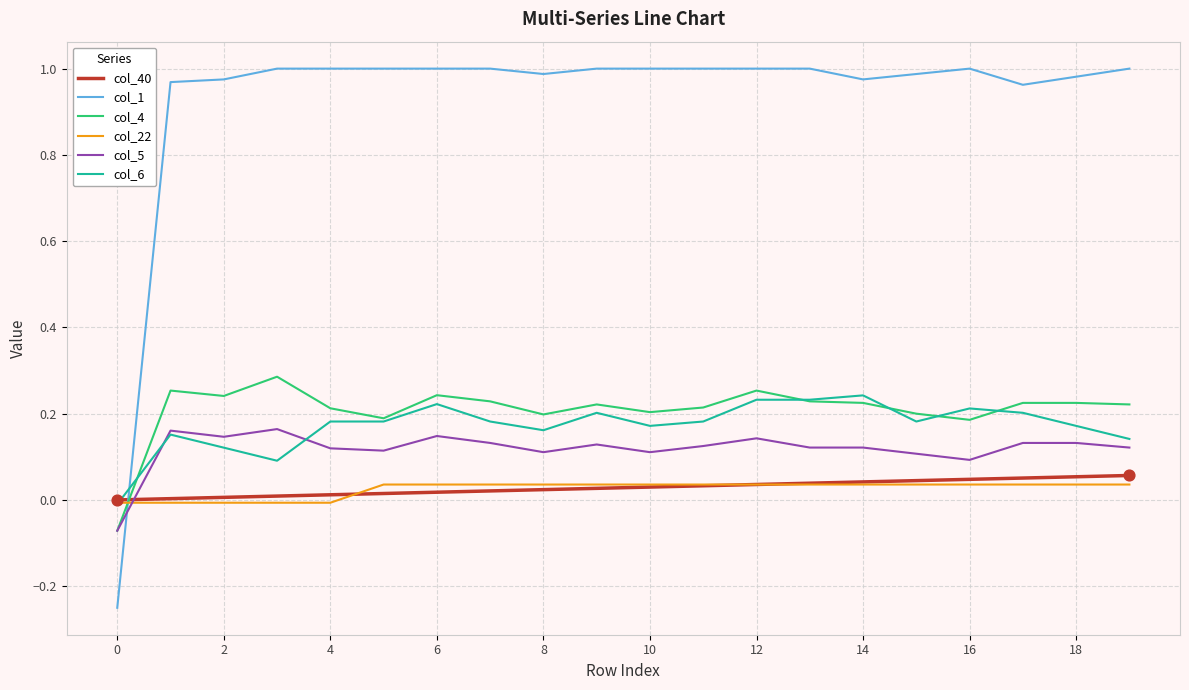

How many intersections are there between col_5 and col_40?

1